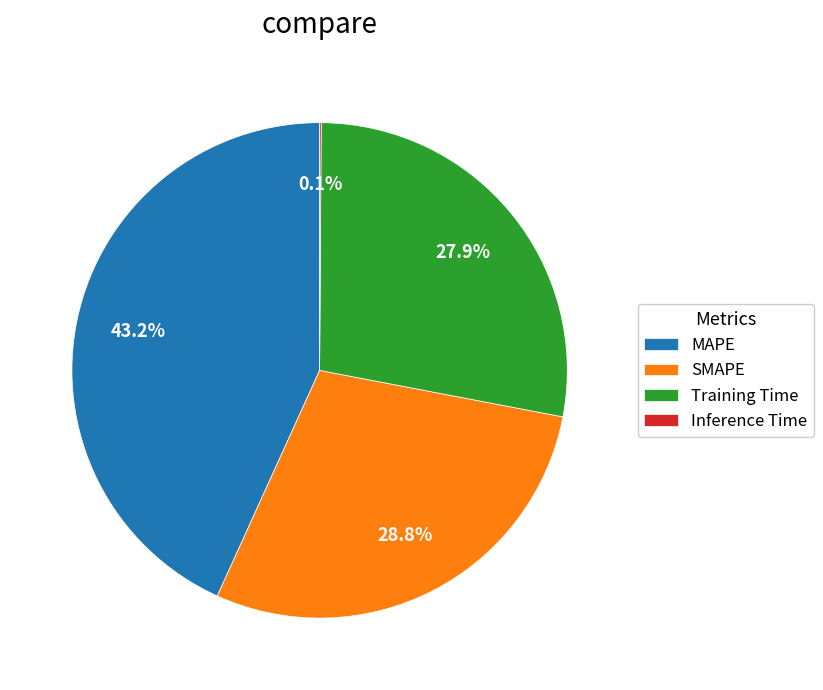

Is SMAPE the majority of the pie?

No